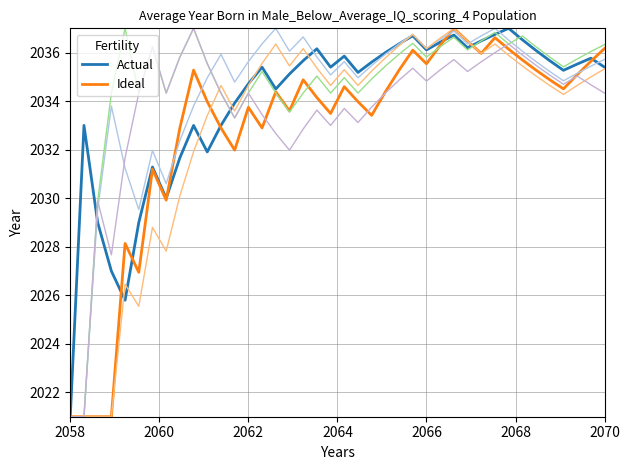

How many lines are shown in the chart?

6